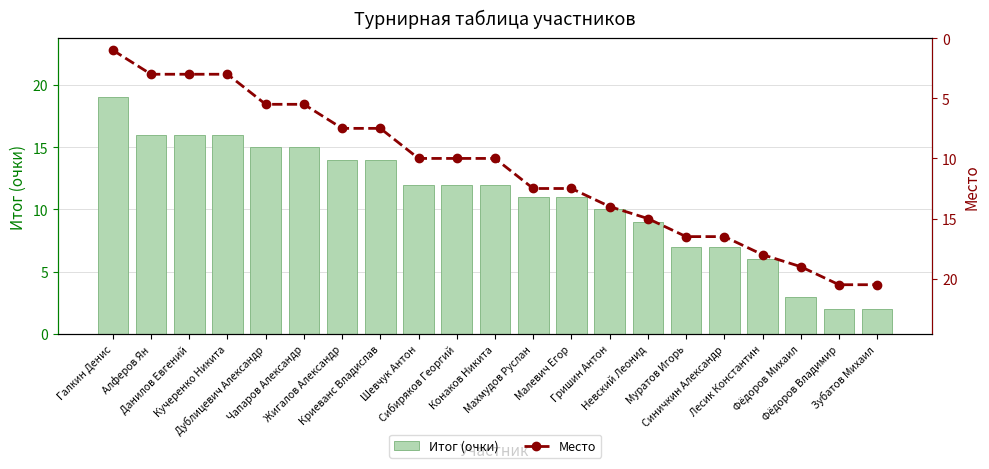

Reading left to right, extract all data points from this chart.

Итог (очки): 19.0	16.0	16.0	16.0	15.0	15.0	14.0	14.0	12.0	12.0	12.0	11.0	11.0	10.0	9.0	7.0	7.0	6.0	3.0	2.0	2.0
Место: 1.0	3.0	3.0	3.0	5.5	5.5	7.5	7.5	10.0	10.0	10.0	12.5	12.5	14.0	15.0	16.5	16.5	18.0	19.0	20.5	20.5